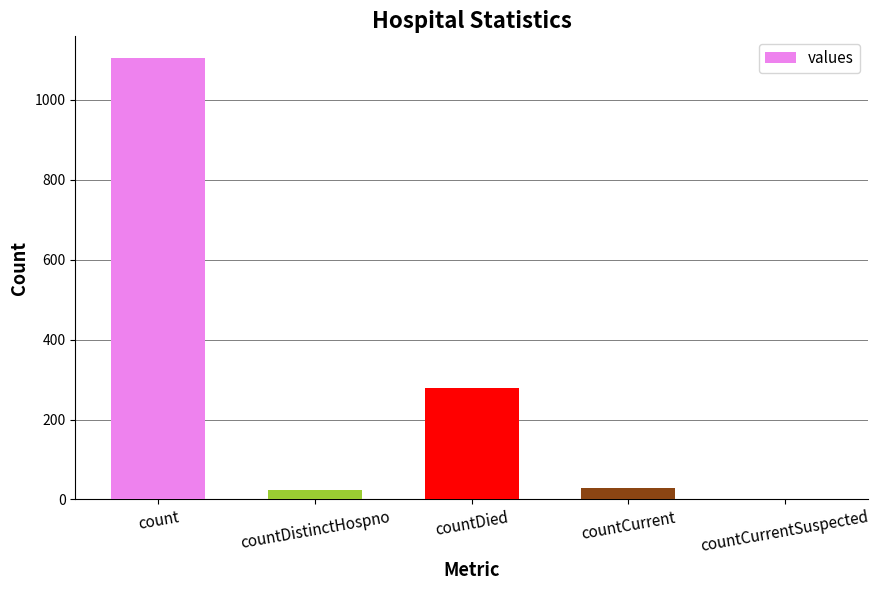

What is the sum of all values?

1435